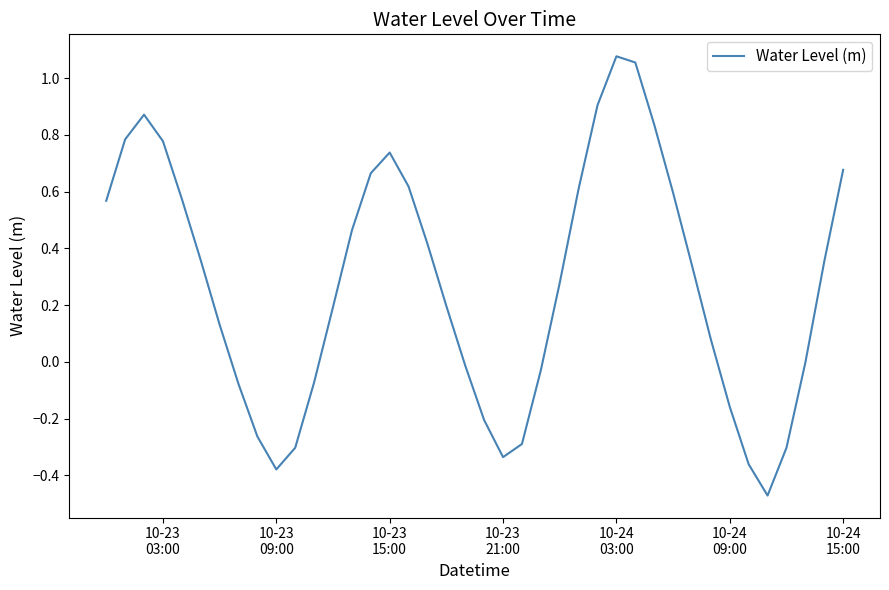

What is the difference between the maximum and minimum values?

1.5